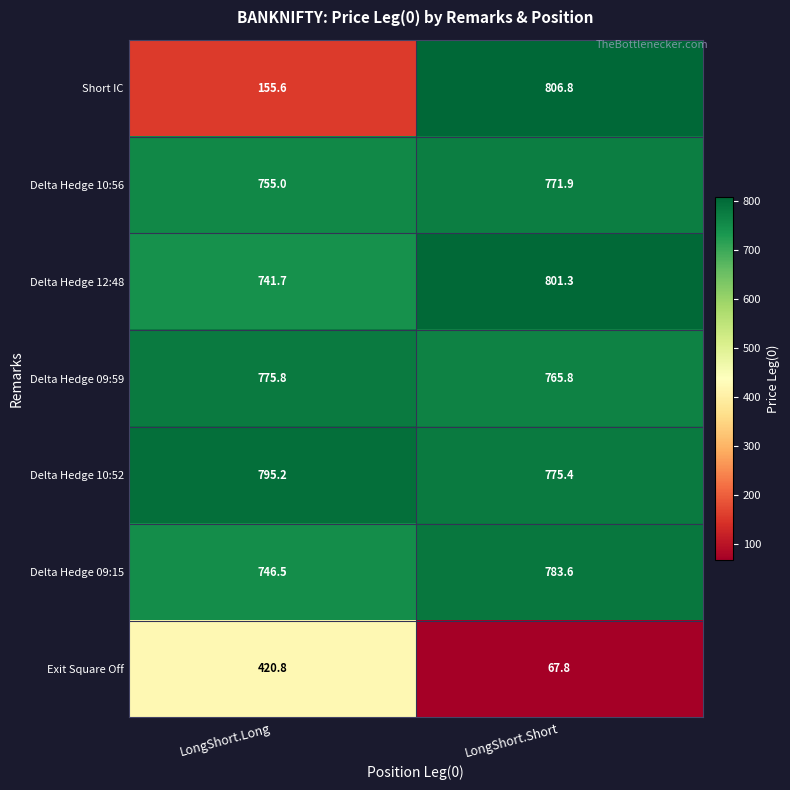

What is the average value of the Short IC series?

481.2